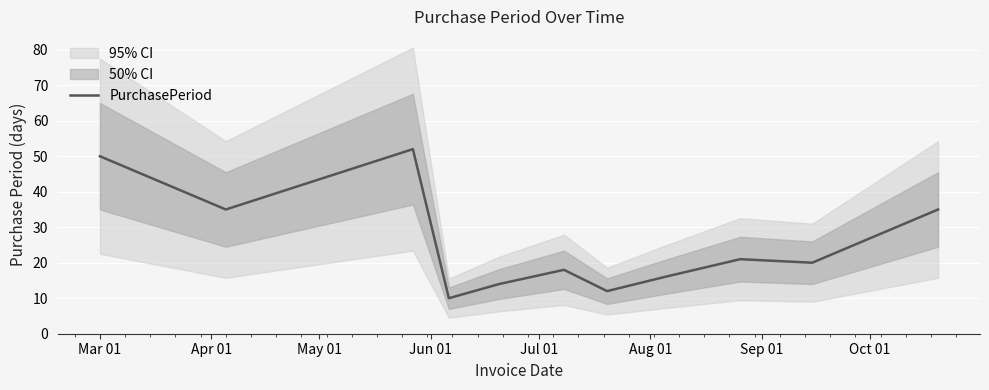

What is the sum of all values?

283